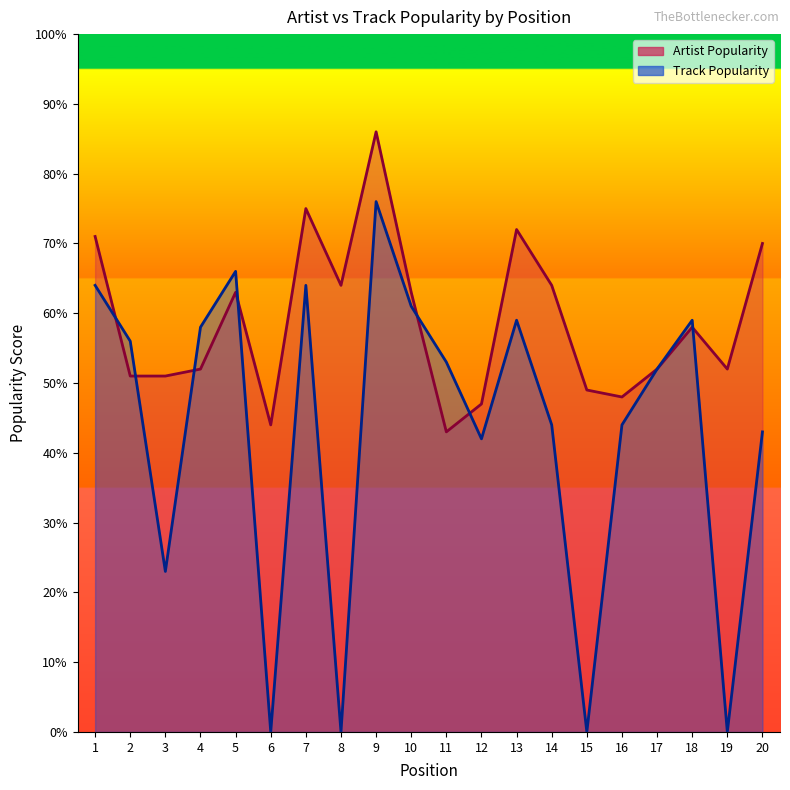

At 11, list the series in order from largest to smallest.

Track Popularity, Artist Popularity